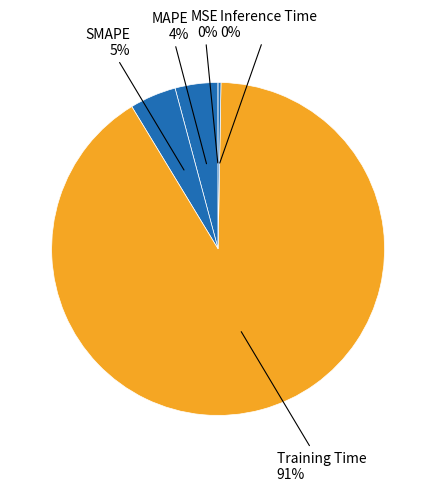

To the nearest percent, what is the difference between the largest and smallest slice percentages?

91%